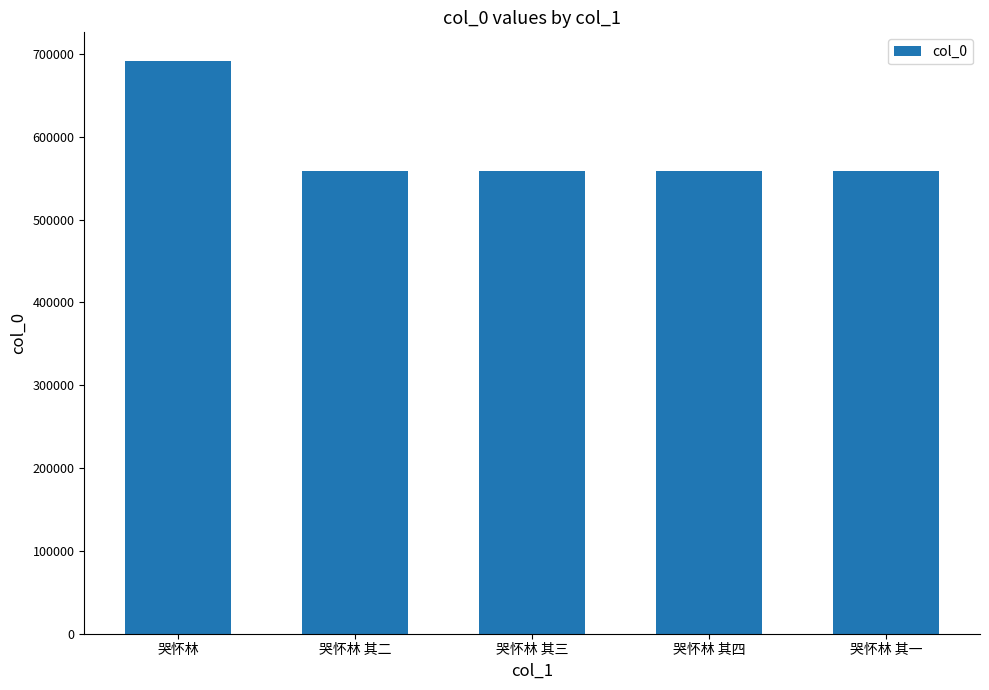

What is the difference between the maximum and second lowest values?

132710